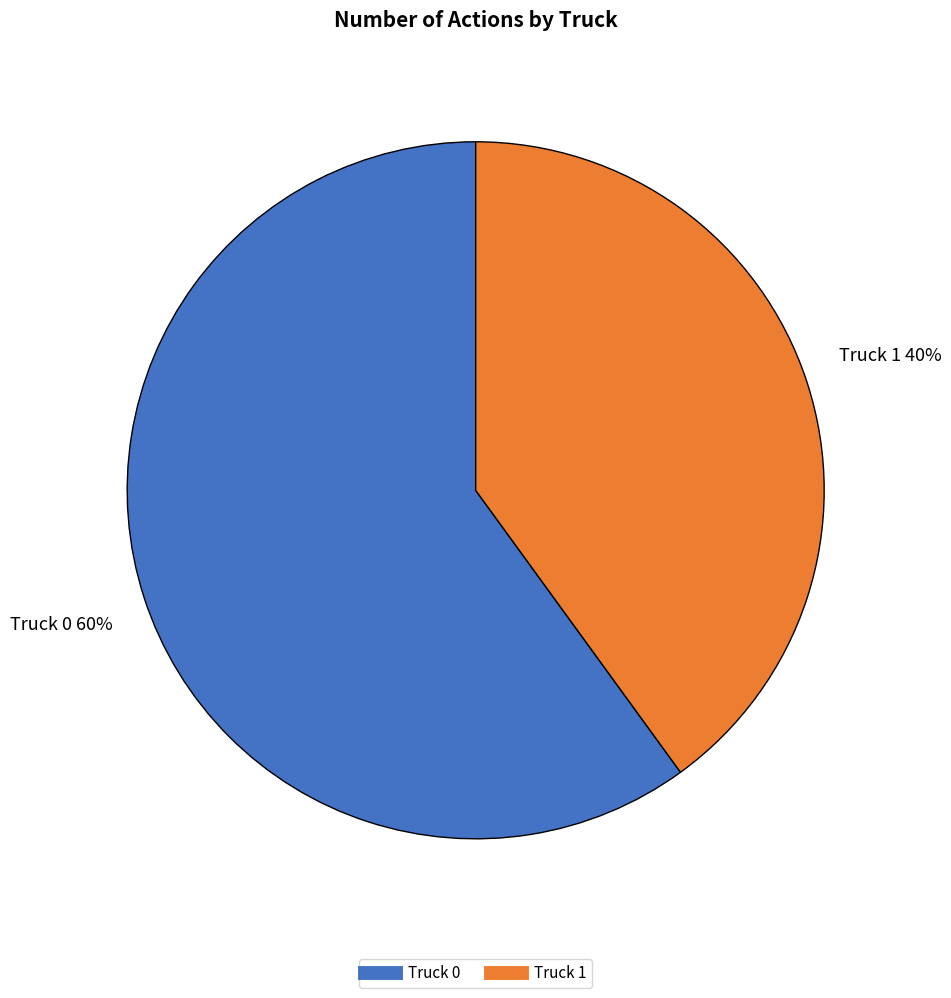

Which slice represents more than half of the pie?

Truck 0